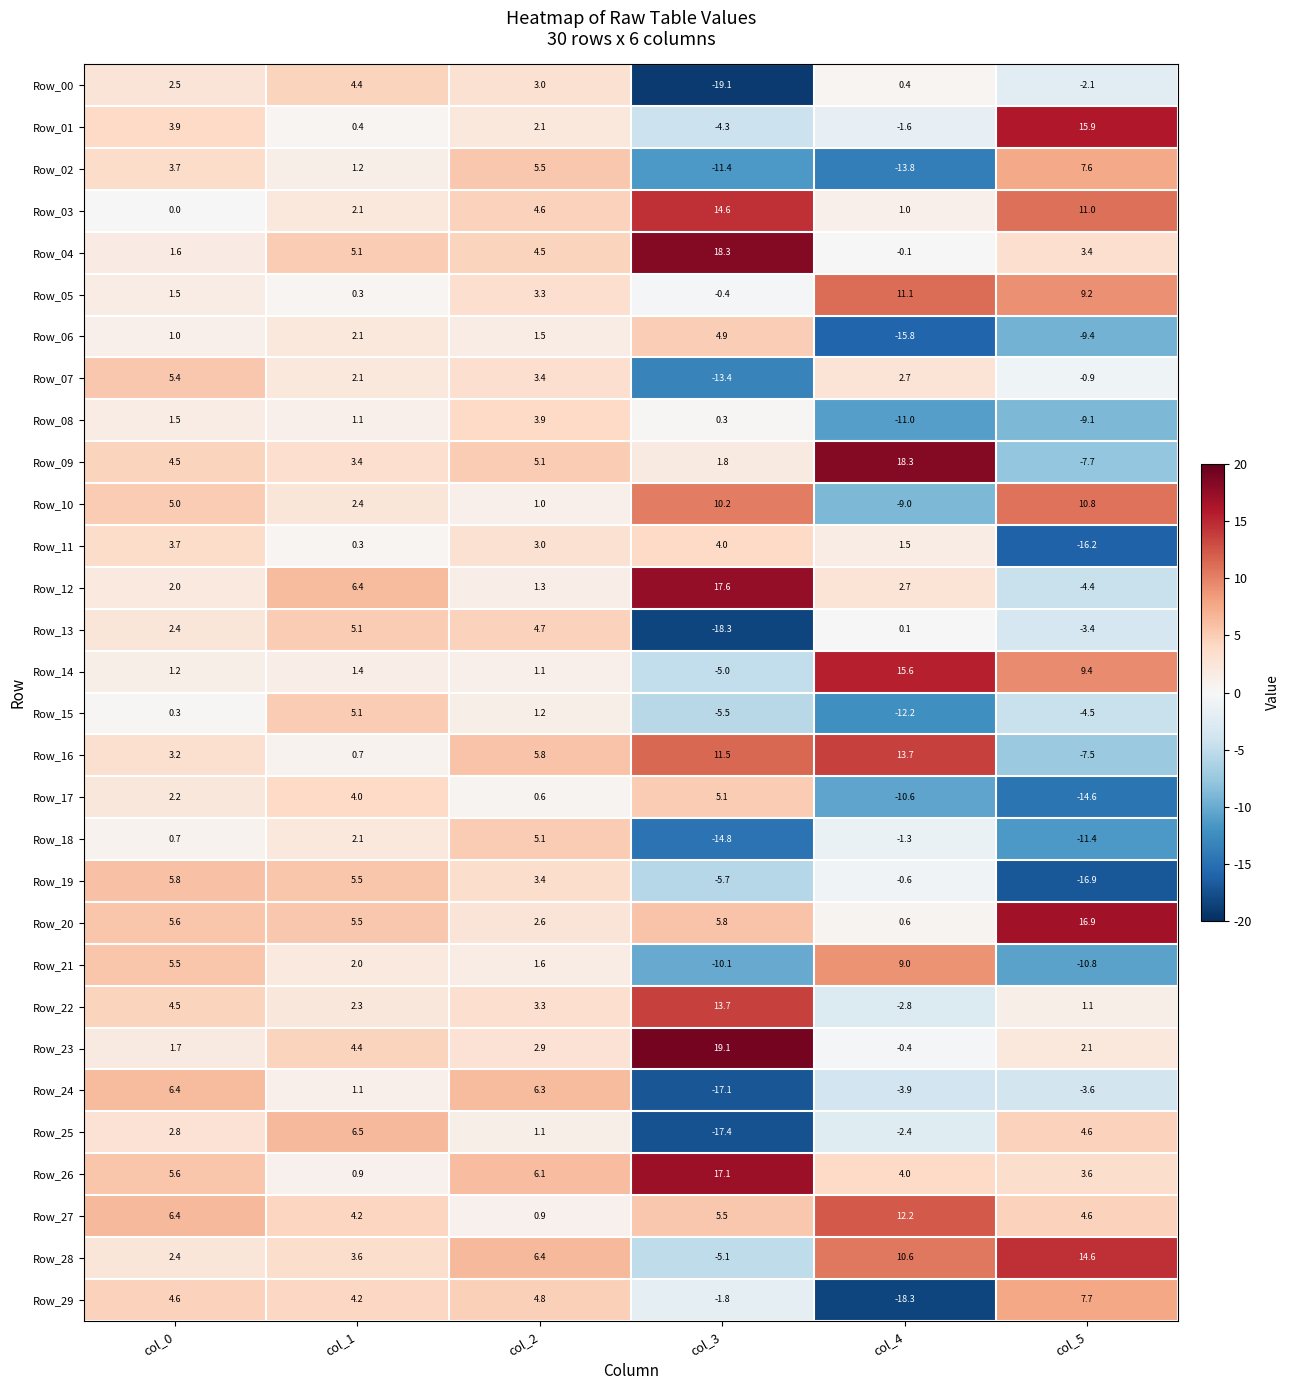

Which series has the largest total across all categories?

Row_26